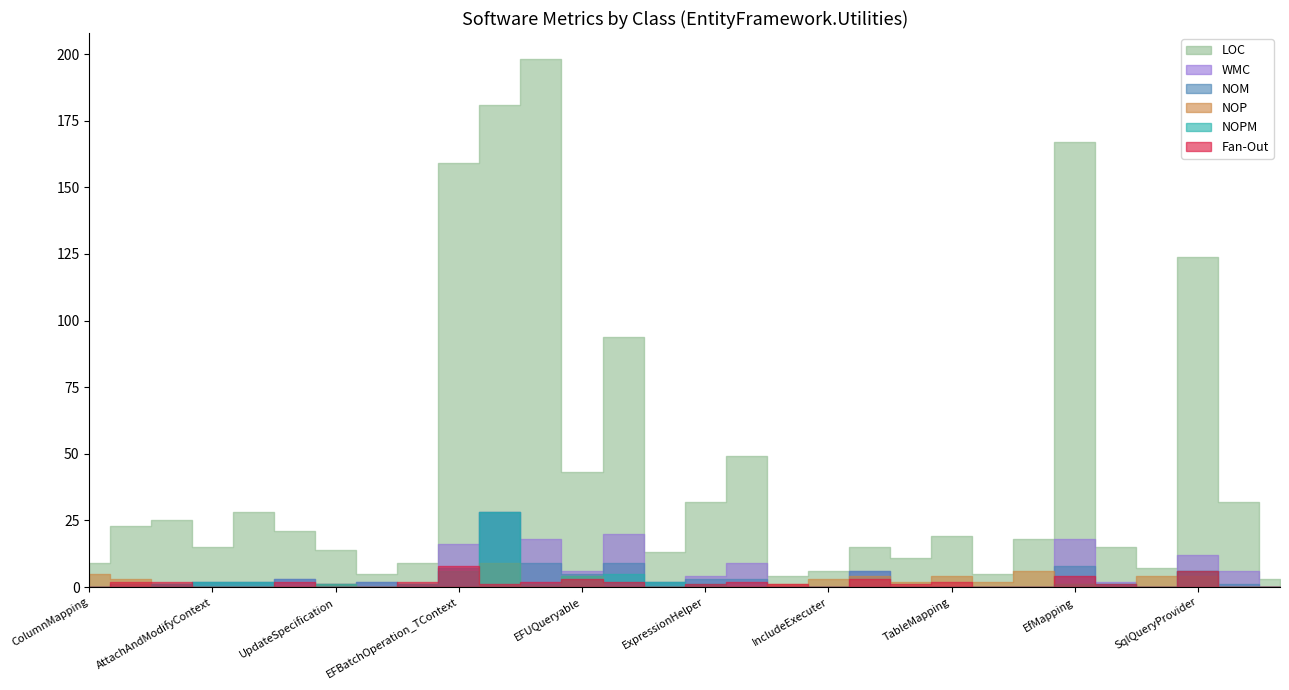

The value of NOM at EFUQueryProvider is 9. True or false?

True